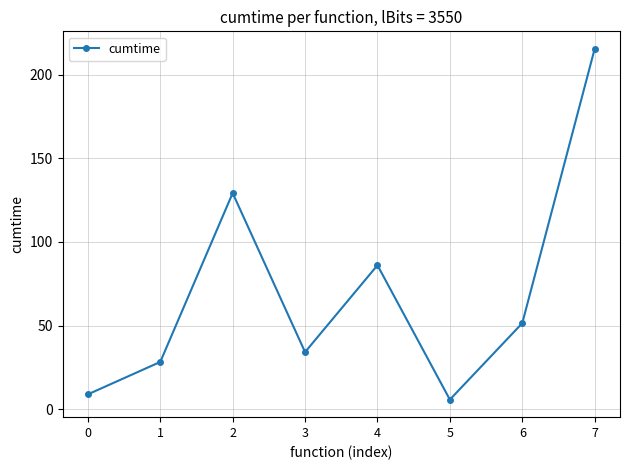

How many data points are less than 51?

4